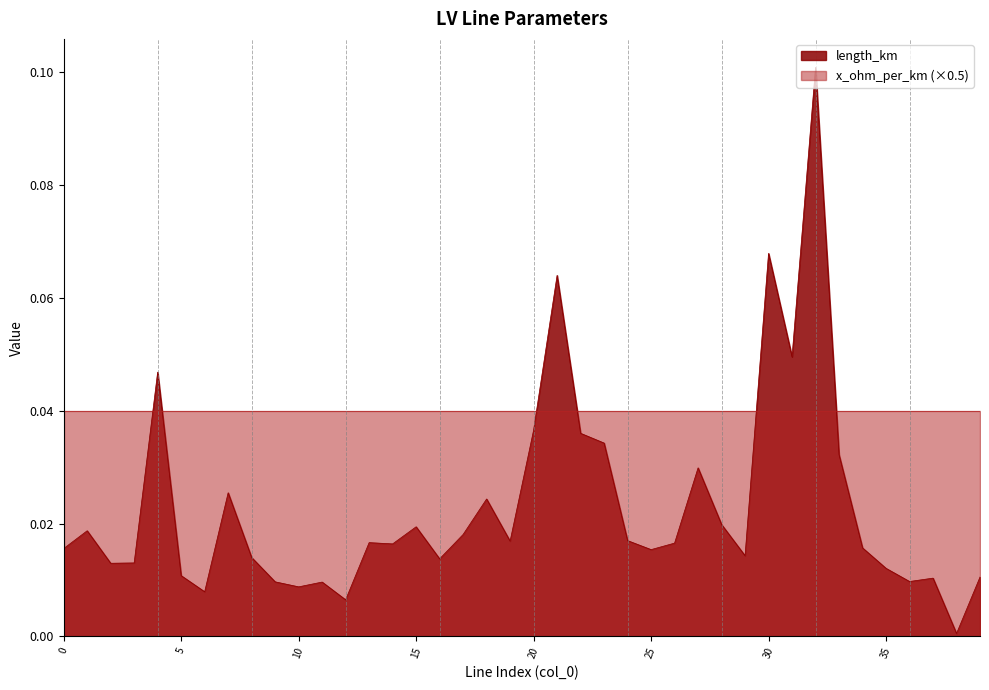

What is the change in value from 16 to 21?

+0.1